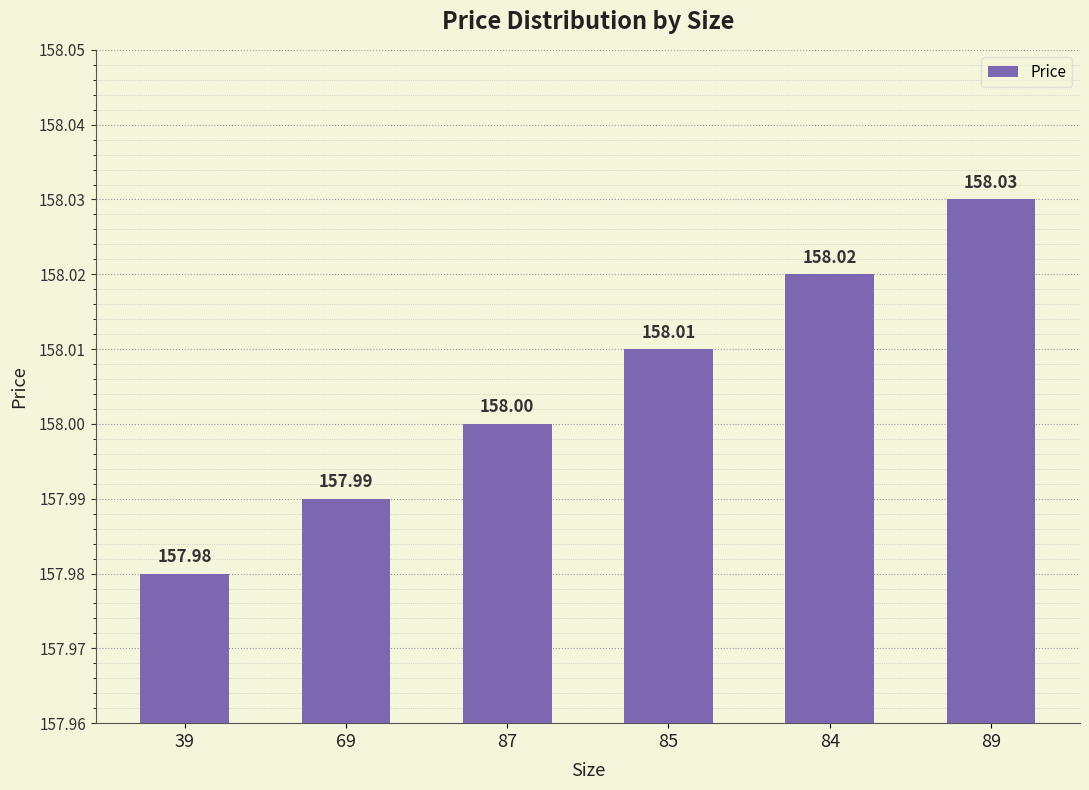

What is the label of the 3rd bar from the left?

87